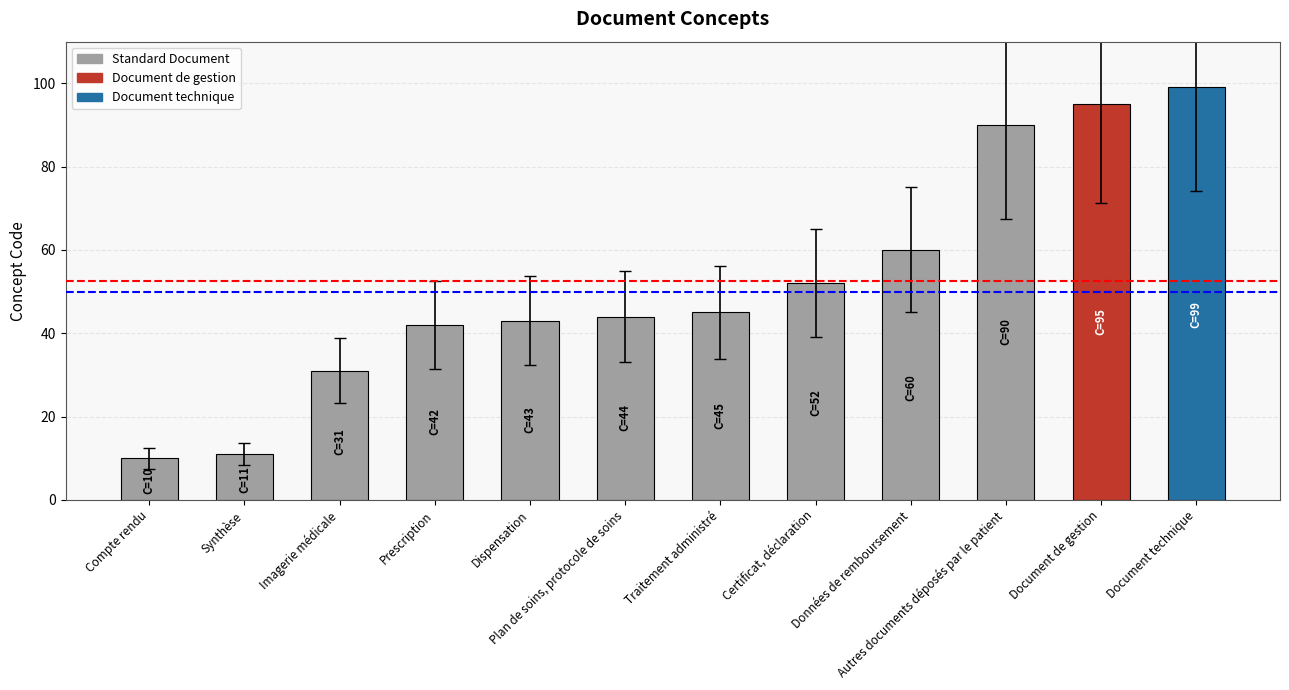

Reading right to left, what are all the values shown in this chart?

99	95	90	60	52	45	44	43	42	31	11	10